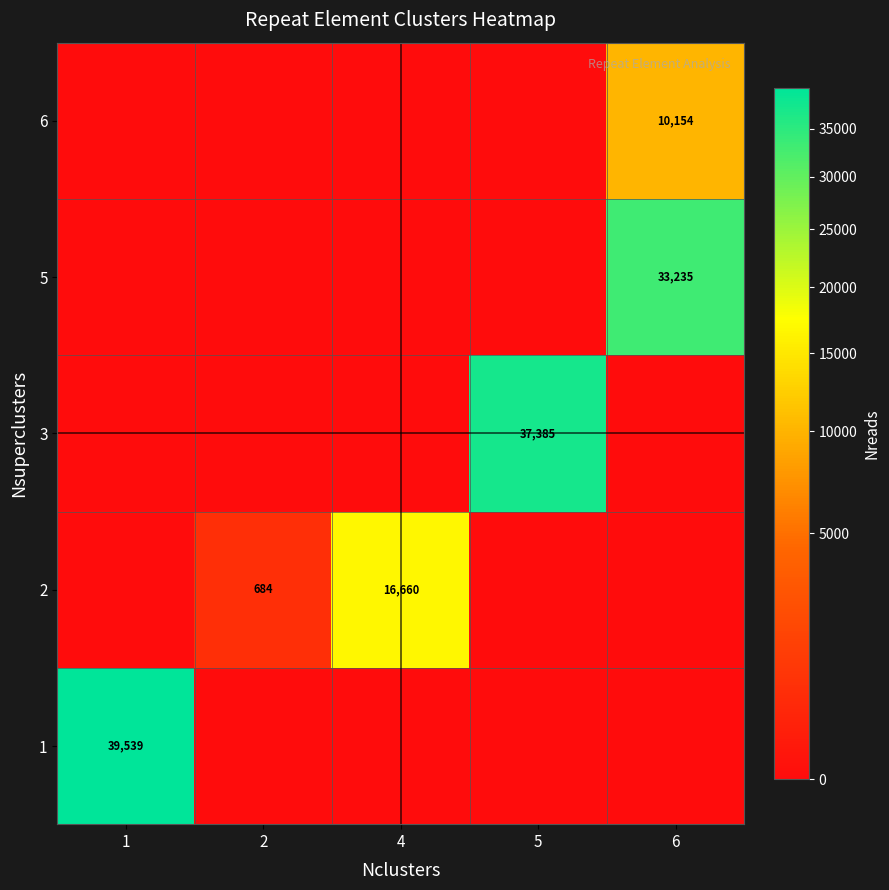

The 6 series shows 0 at 5. True or false?

True